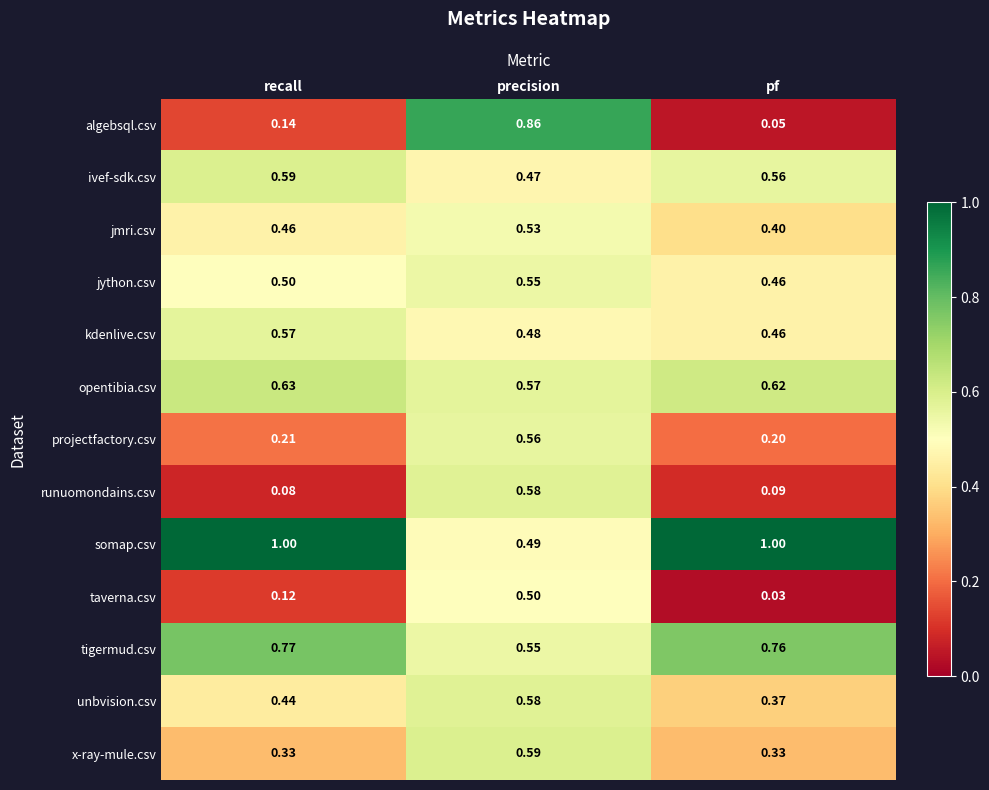

Is the value of kdenlive.csv at precision greater than the value of jython.csv at pf?

Yes